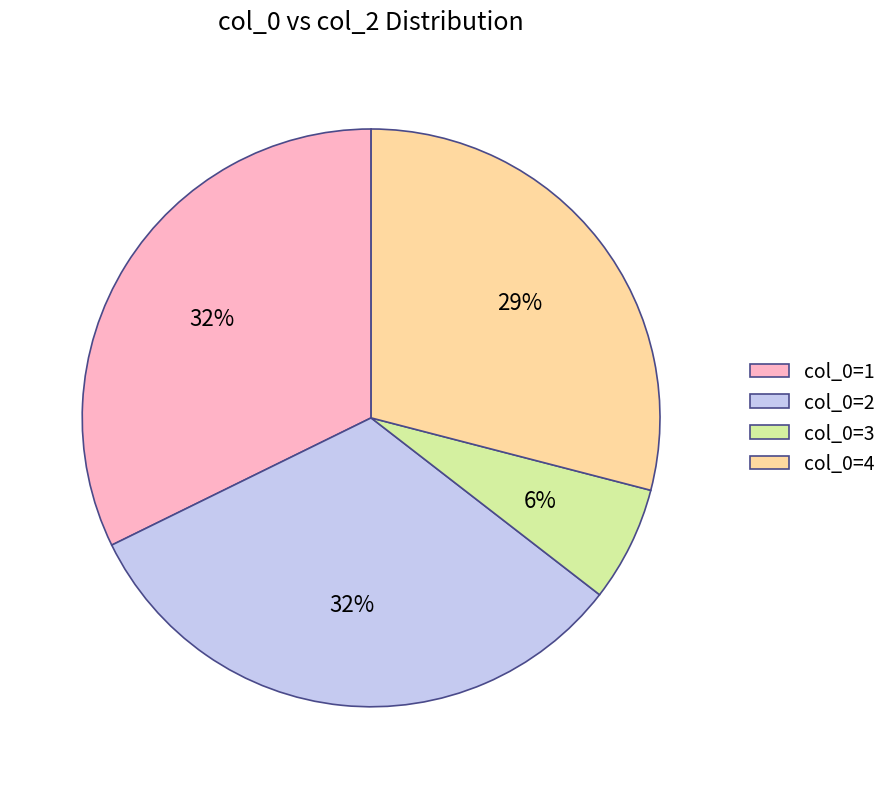

To the nearest percent, what is the difference between the col_0=1 and col_0=4 slice percentages?

3%